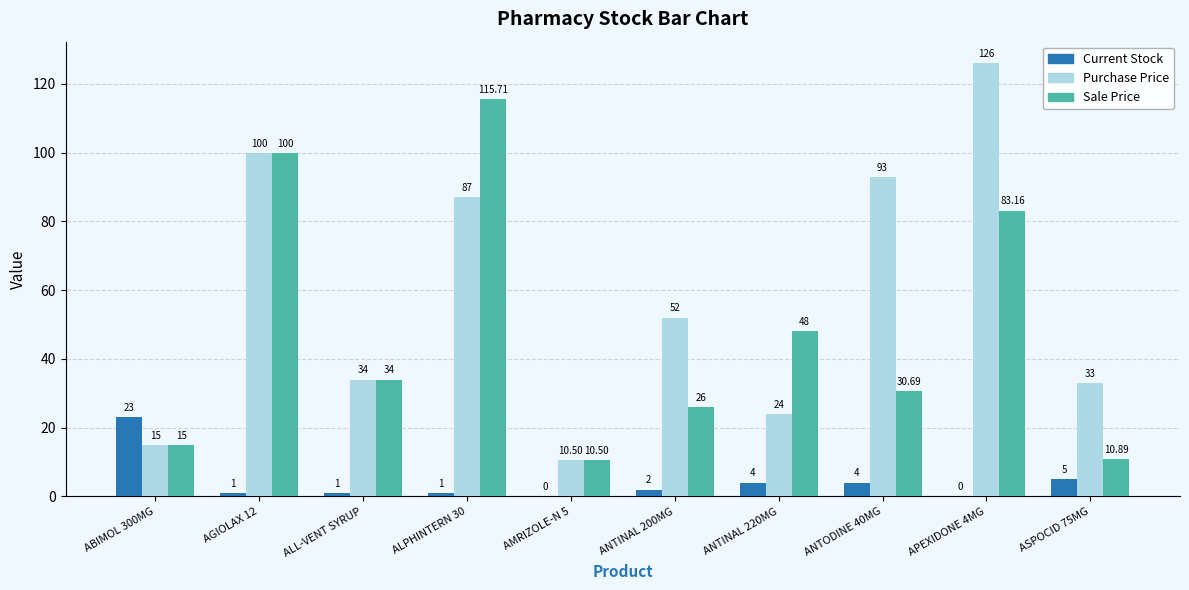

How many groups of bars are there?

10